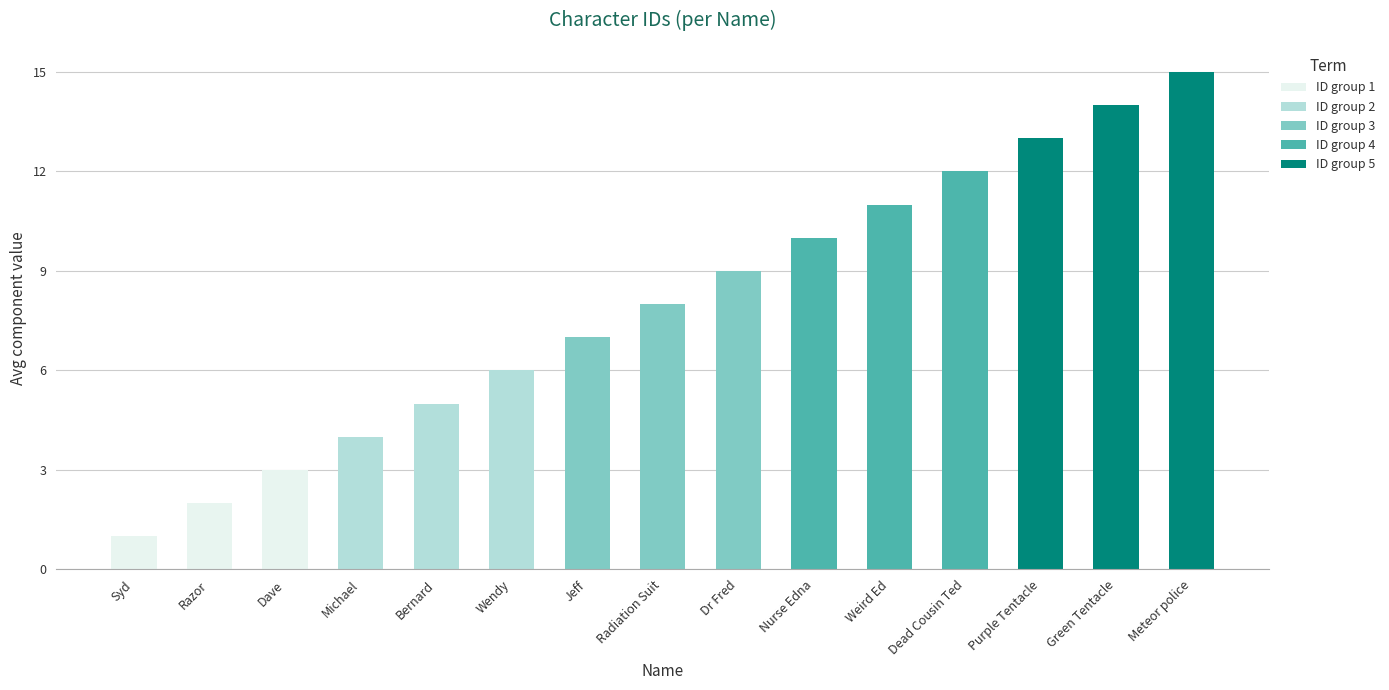

What is the difference between the maximum and minimum values?

14